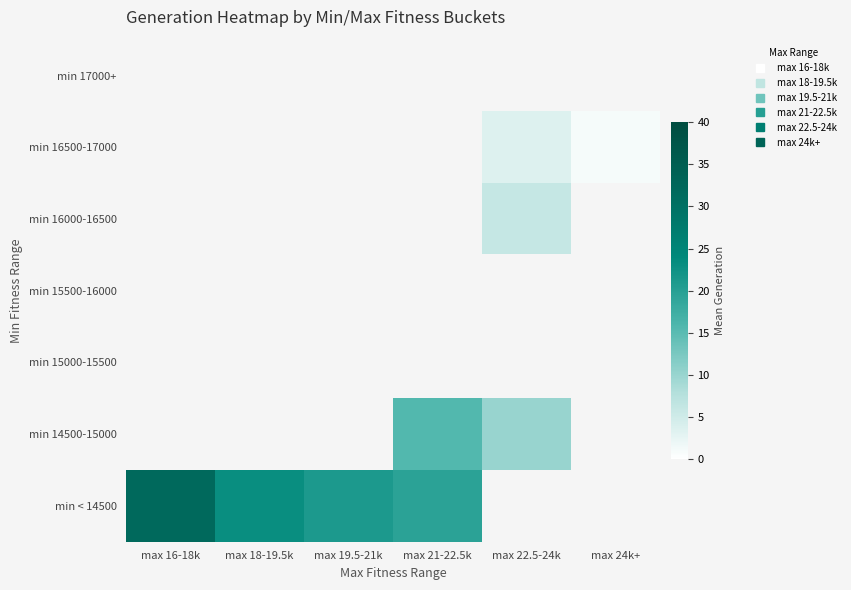

List the labels in order of min < 14500 value, smallest first.

max 21-22.5k, max 22.5-24k, max 24k+, max 19.5-21k, max 18-19.5k, max 16-18k